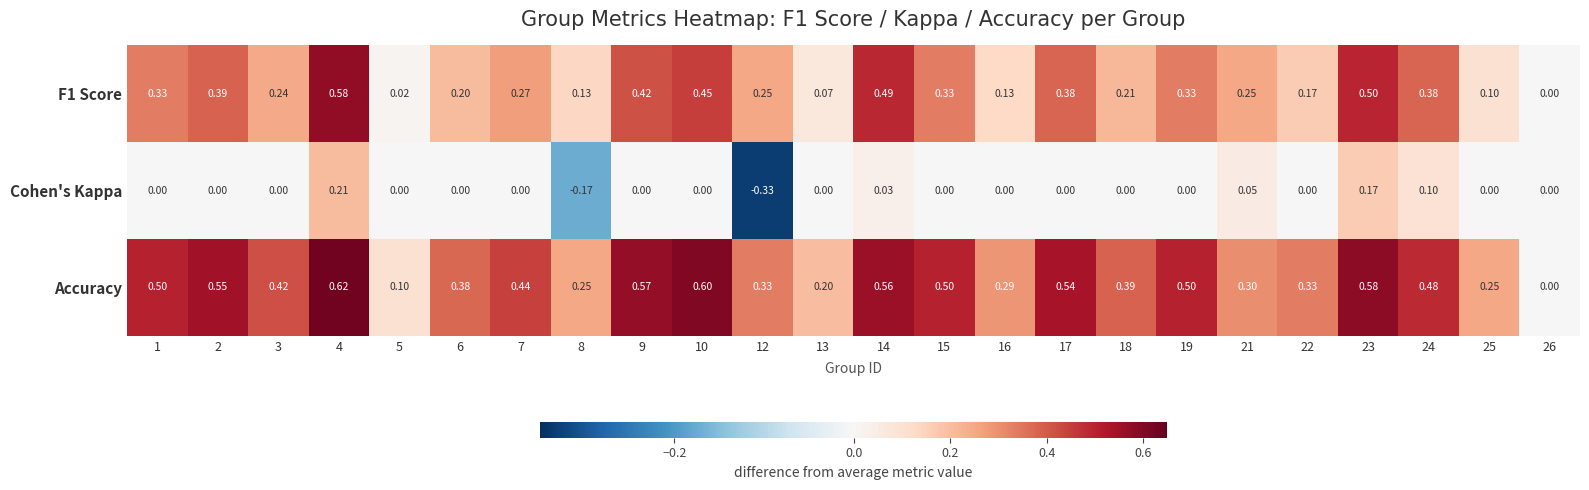

How many categories are shown in the chart?

24